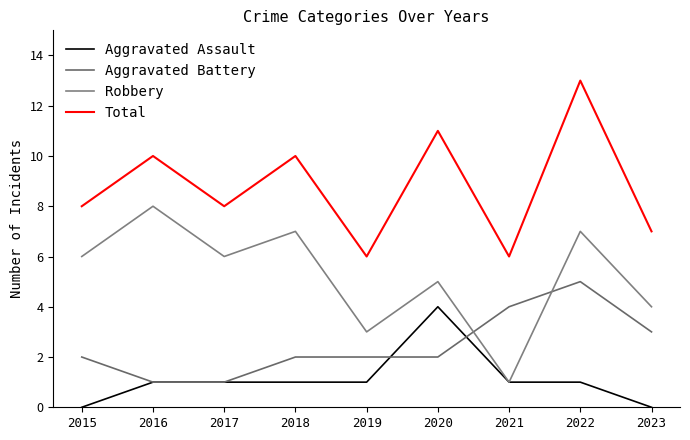

The value of Total at 2017 is 8. True or false?

True